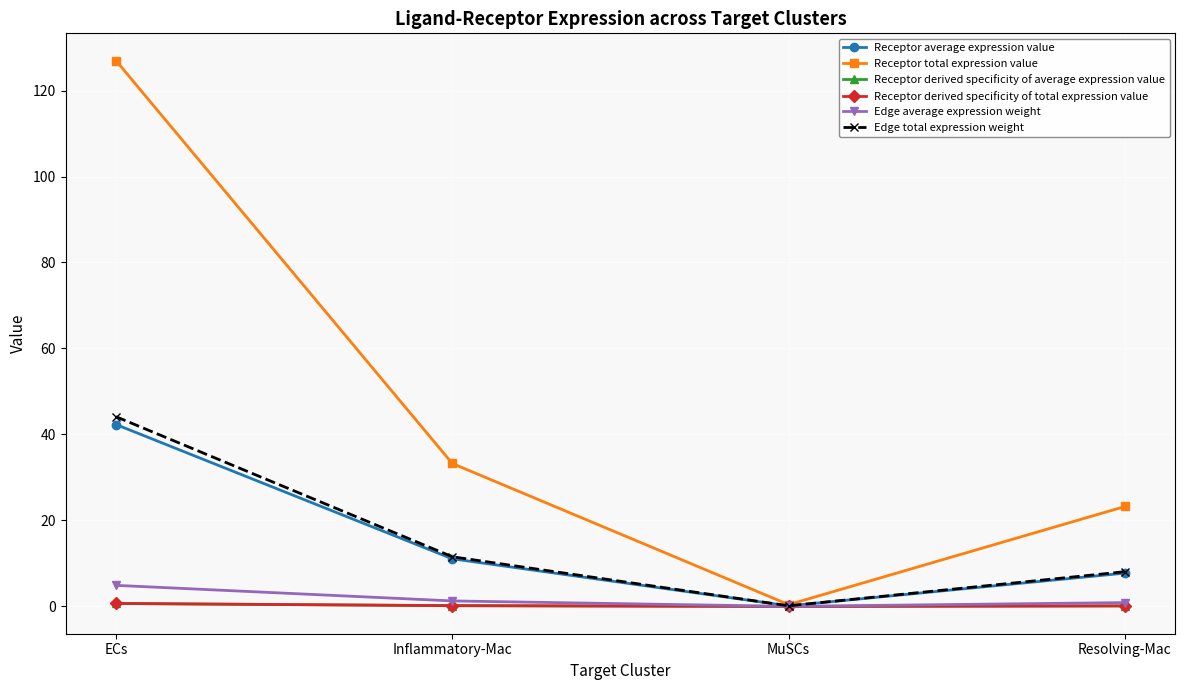

Is this an area chart (filled region under the line)?

No